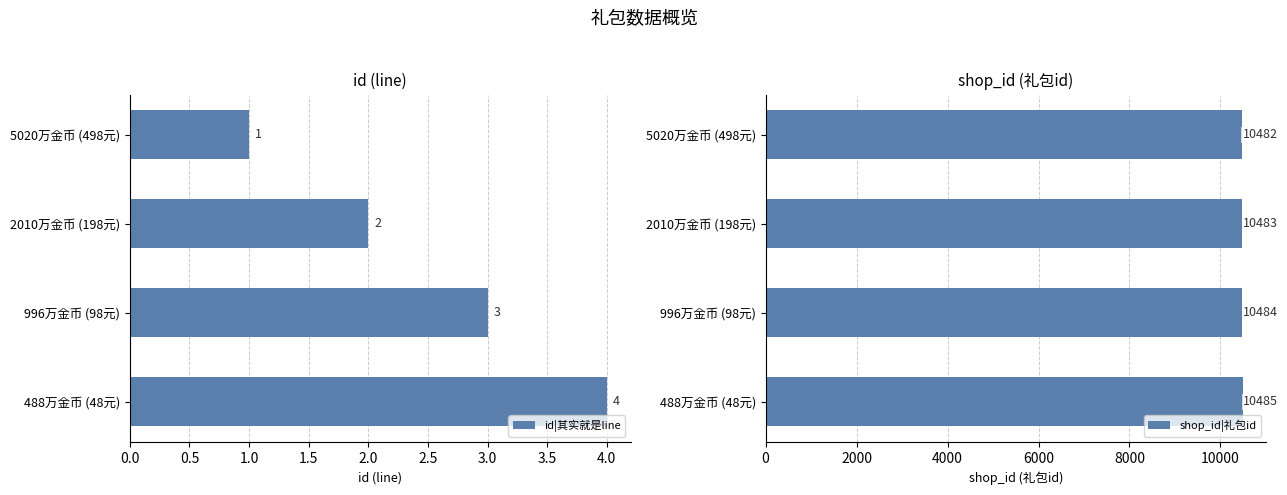

What is the approximate value of shop_id|礼包id at 996万金币 (98元)?

10484